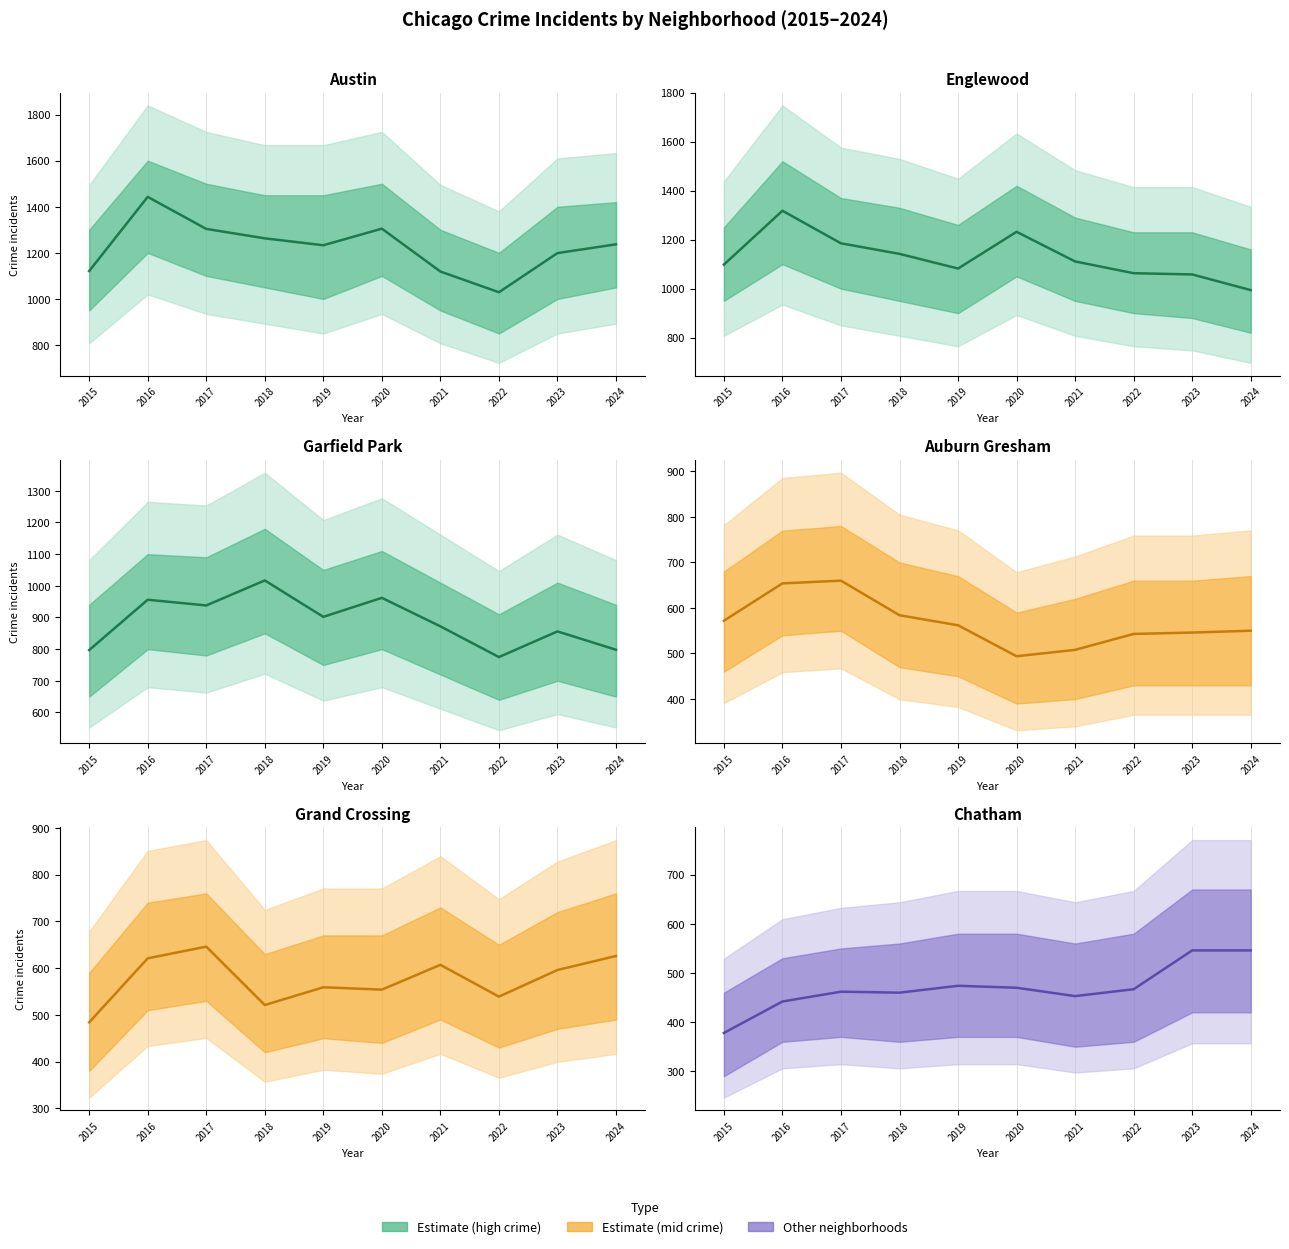

True or false: Garfield Park has more than 2 interior local peaks.

True